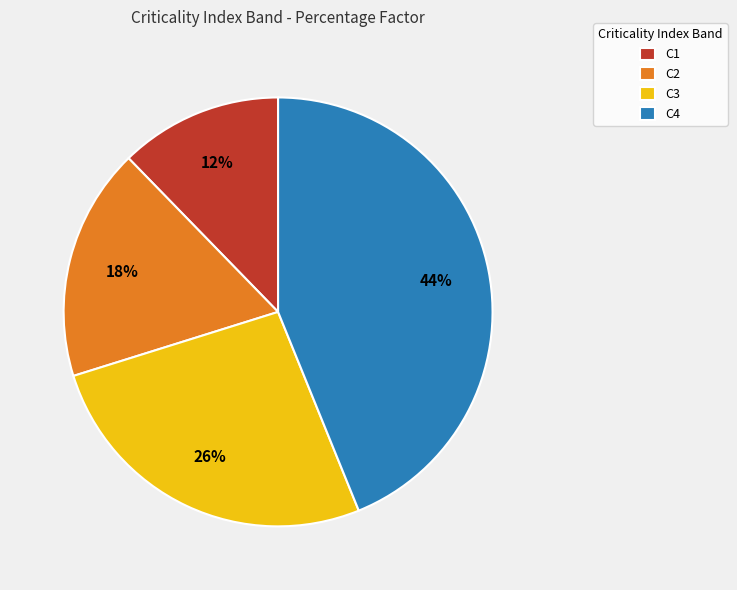

To the nearest percent, what percentage of the pie is C3?

26%